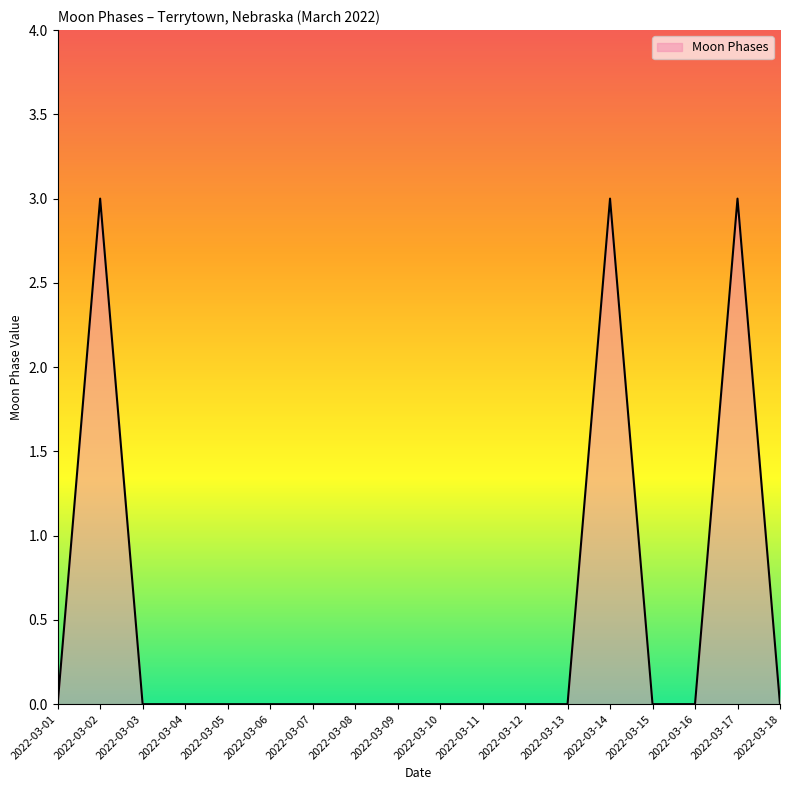

Does the chart have visible grid lines?

No